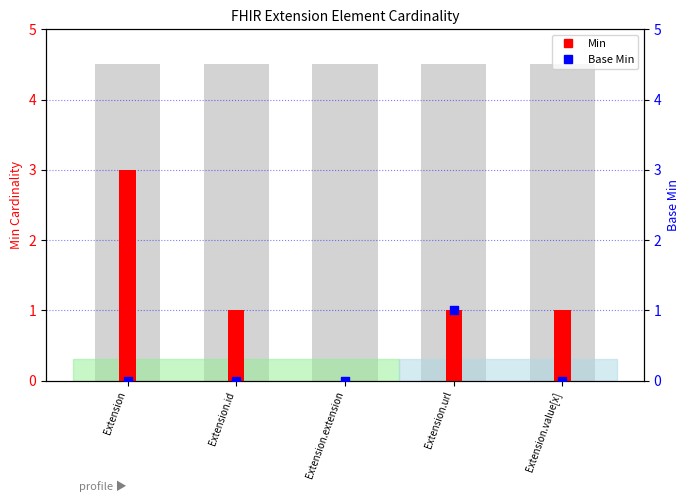

Which series has the largest total across all categories?

Min